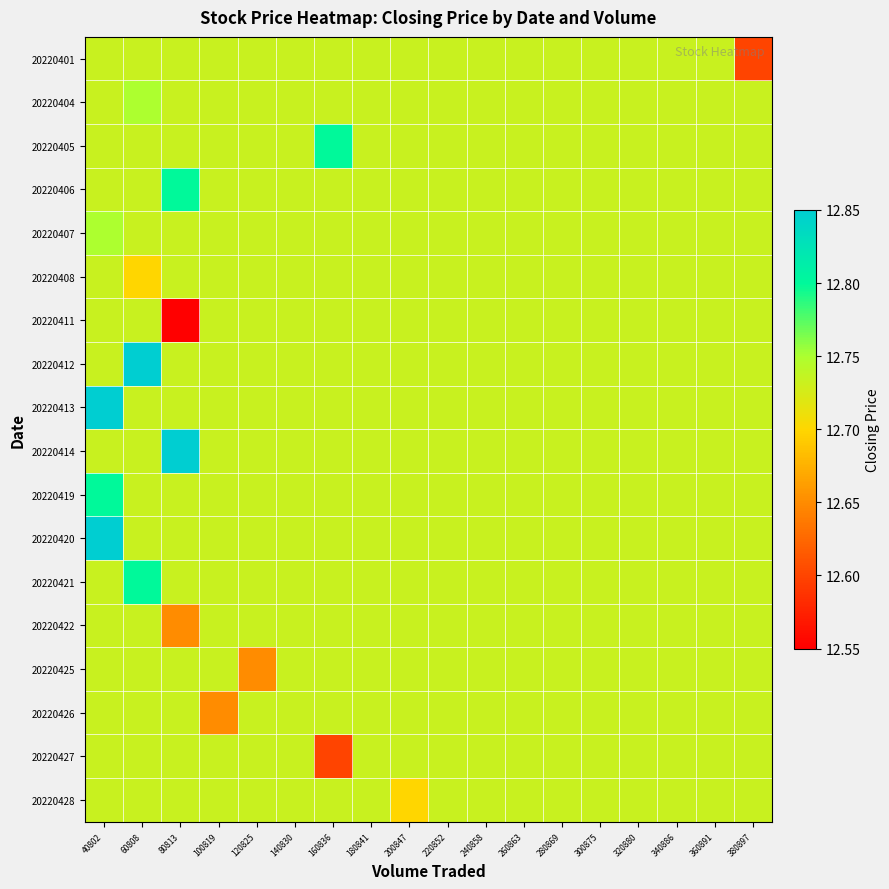

Reading left to right, transcribe all the data shown in this chart.

20220401: 40802=12.7	60808=12.7	80813=12.7	100819=12.7	120825=12.7	140830=12.7	160836=12.7	180841=12.7	200847=12.7	220852=12.7	240858=12.7	260863=12.7	280869=12.7	300875=12.7	320880=12.7	340886=12.7	360891=12.7	380897=12.6
20220404: 40802=12.7	60808=12.8	80813=12.7	100819=12.7	120825=12.7	140830=12.7	160836=12.7	180841=12.7	200847=12.7	220852=12.7	240858=12.7	260863=12.7	280869=12.7	300875=12.7	320880=12.7	340886=12.7	360891=12.7	380897=12.7
20220405: 40802=12.7	60808=12.7	80813=12.7	100819=12.7	120825=12.7	140830=12.7	160836=12.8	180841=12.7	200847=12.7	220852=12.7	240858=12.7	260863=12.7	280869=12.7	300875=12.7	320880=12.7	340886=12.7	360891=12.7	380897=12.7
20220406: 40802=12.7	60808=12.7	80813=12.8	100819=12.7	120825=12.7	140830=12.7	160836=12.7	180841=12.7	200847=12.7	220852=12.7	240858=12.7	260863=12.7	280869=12.7	300875=12.7	320880=12.7	340886=12.7	360891=12.7	380897=12.7
20220407: 40802=12.8	60808=12.7	80813=12.7	100819=12.7	120825=12.7	140830=12.7	160836=12.7	180841=12.7	200847=12.7	220852=12.7	240858=12.7	260863=12.7	280869=12.7	300875=12.7	320880=12.7	340886=12.7	360891=12.7	380897=12.7
20220408: 40802=12.7	60808=12.7	80813=12.7	100819=12.7	120825=12.7	140830=12.7	160836=12.7	180841=12.7	200847=12.7	220852=12.7	240858=12.7	260863=12.7	280869=12.7	300875=12.7	320880=12.7	340886=12.7	360891=12.7	380897=12.7
20220411: 40802=12.7	60808=12.7	80813=12.6	100819=12.7	120825=12.7	140830=12.7	160836=12.7	180841=12.7	200847=12.7	220852=12.7	240858=12.7	260863=12.7	280869=12.7	300875=12.7	320880=12.7	340886=12.7	360891=12.7	380897=12.7
20220412: 40802=12.7	60808=12.8	80813=12.7	100819=12.7	120825=12.7	140830=12.7	160836=12.7	180841=12.7	200847=12.7	220852=12.7	240858=12.7	260863=12.7	280869=12.7	300875=12.7	320880=12.7	340886=12.7	360891=12.7	380897=12.7
20220413: 40802=12.8	60808=12.7	80813=12.7	100819=12.7	120825=12.7	140830=12.7	160836=12.7	180841=12.7	200847=12.7	220852=12.7	240858=12.7	260863=12.7	280869=12.7	300875=12.7	320880=12.7	340886=12.7	360891=12.7	380897=12.7
20220414: 40802=12.7	60808=12.7	80813=12.8	100819=12.7	120825=12.7	140830=12.7	160836=12.7	180841=12.7	200847=12.7	220852=12.7	240858=12.7	260863=12.7	280869=12.7	300875=12.7	320880=12.7	340886=12.7	360891=12.7	380897=12.7
20220419: 40802=12.8	60808=12.7	80813=12.7	100819=12.7	120825=12.7	140830=12.7	160836=12.7	180841=12.7	200847=12.7	220852=12.7	240858=12.7	260863=12.7	280869=12.7	300875=12.7	320880=12.7	340886=12.7	360891=12.7	380897=12.7
20220420: 40802=12.8	60808=12.7	80813=12.7	100819=12.7	120825=12.7	140830=12.7	160836=12.7	180841=12.7	200847=12.7	220852=12.7	240858=12.7	260863=12.7	280869=12.7	300875=12.7	320880=12.7	340886=12.7	360891=12.7	380897=12.7
20220421: 40802=12.7	60808=12.8	80813=12.7	100819=12.7	120825=12.7	140830=12.7	160836=12.7	180841=12.7	200847=12.7	220852=12.7	240858=12.7	260863=12.7	280869=12.7	300875=12.7	320880=12.7	340886=12.7	360891=12.7	380897=12.7
20220422: 40802=12.7	60808=12.7	80813=12.7	100819=12.7	120825=12.7	140830=12.7	160836=12.7	180841=12.7	200847=12.7	220852=12.7	240858=12.7	260863=12.7	280869=12.7	300875=12.7	320880=12.7	340886=12.7	360891=12.7	380897=12.7
20220425: 40802=12.7	60808=12.7	80813=12.7	100819=12.7	120825=12.7	140830=12.7	160836=12.7	180841=12.7	200847=12.7	220852=12.7	240858=12.7	260863=12.7	280869=12.7	300875=12.7	320880=12.7	340886=12.7	360891=12.7	380897=12.7
20220426: 40802=12.7	60808=12.7	80813=12.7	100819=12.7	120825=12.7	140830=12.7	160836=12.7	180841=12.7	200847=12.7	220852=12.7	240858=12.7	260863=12.7	280869=12.7	300875=12.7	320880=12.7	340886=12.7	360891=12.7	380897=12.7
20220427: 40802=12.7	60808=12.7	80813=12.7	100819=12.7	120825=12.7	140830=12.7	160836=12.6	180841=12.7	200847=12.7	220852=12.7	240858=12.7	260863=12.7	280869=12.7	300875=12.7	320880=12.7	340886=12.7	360891=12.7	380897=12.7
20220428: 40802=12.7	60808=12.7	80813=12.7	100819=12.7	120825=12.7	140830=12.7	160836=12.7	180841=12.7	200847=12.7	220852=12.7	240858=12.7	260863=12.7	280869=12.7	300875=12.7	320880=12.7	340886=12.7	360891=12.7	380897=12.7